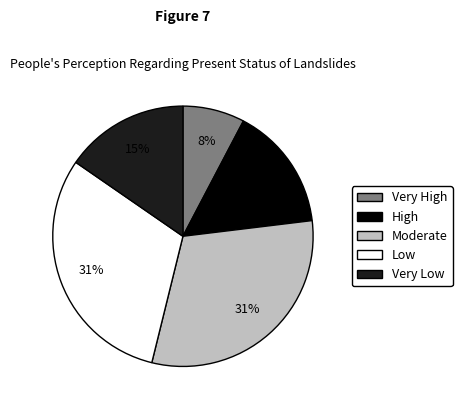

Combined, do Very Low and Low account for over 50%?

No